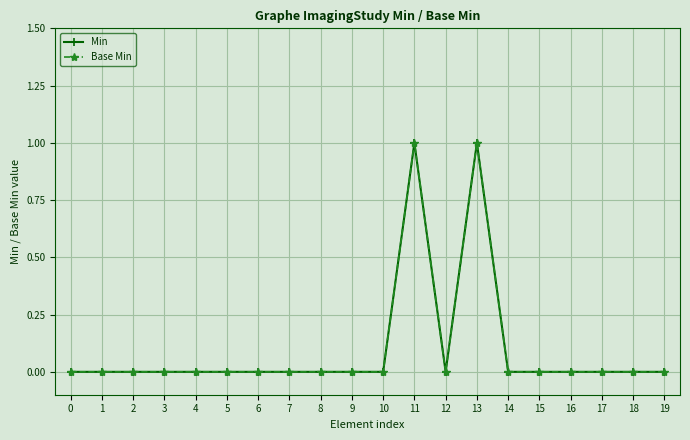

True or false: Min and Base Min intersect in this chart.

False